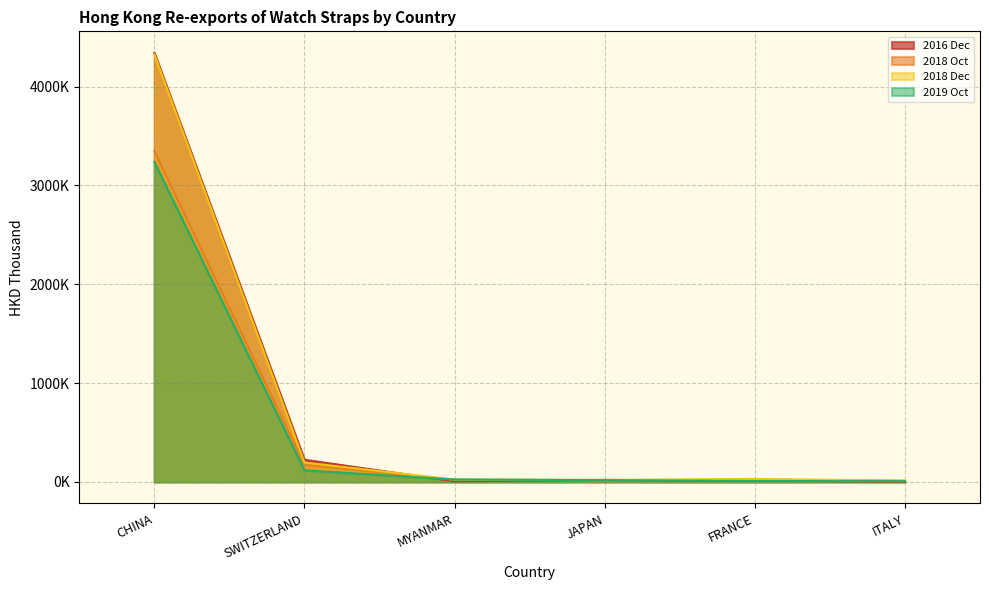

Which label corresponds to the smallest value in the chart?

ITALY